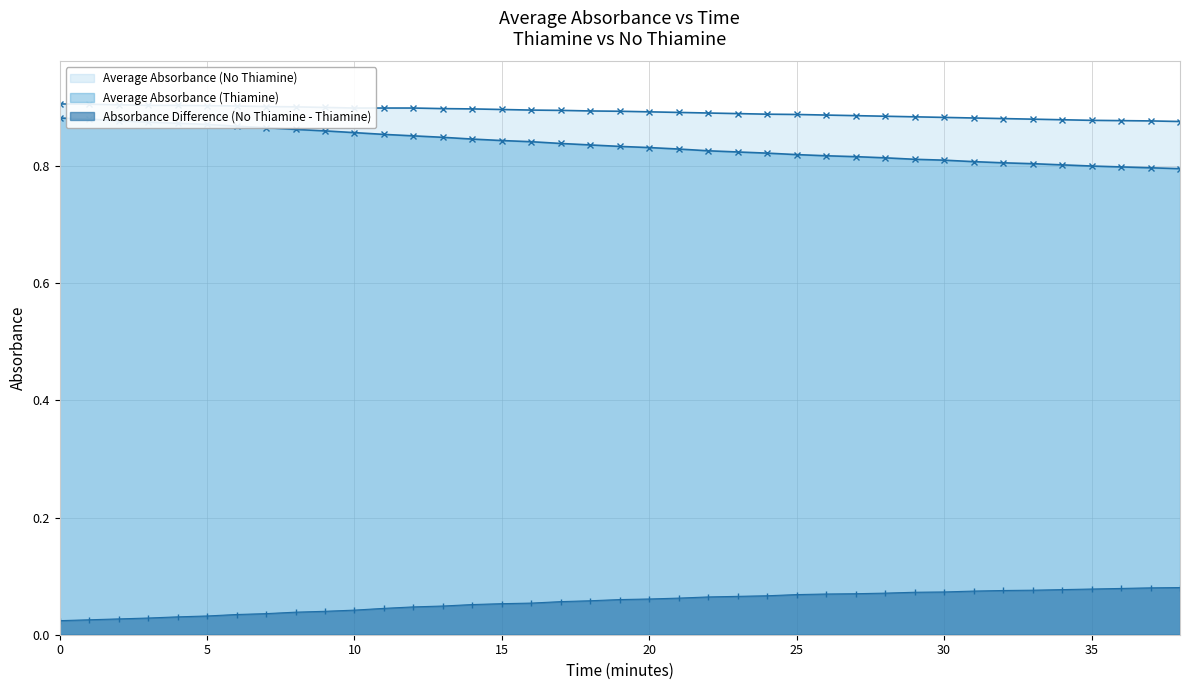

Which has a higher value, 38 or 27?

27